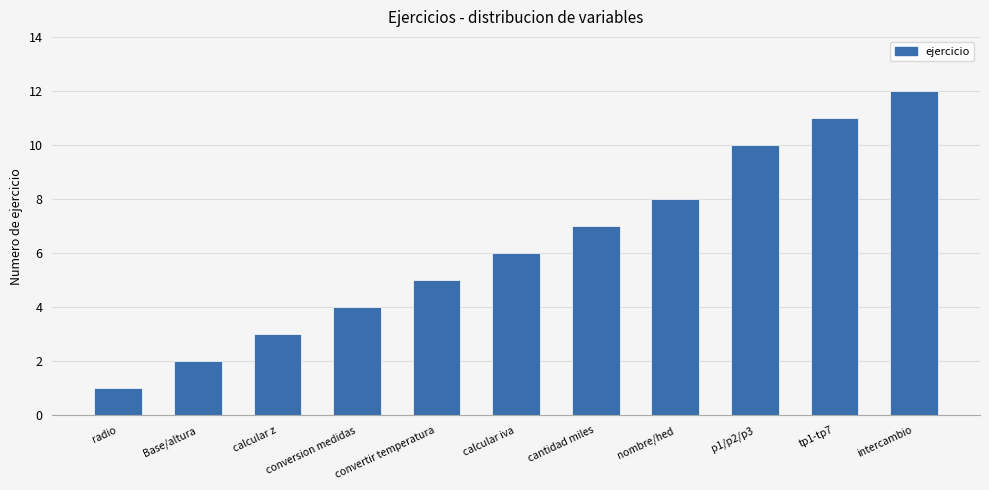

What position from the left is conversion medidas?

4